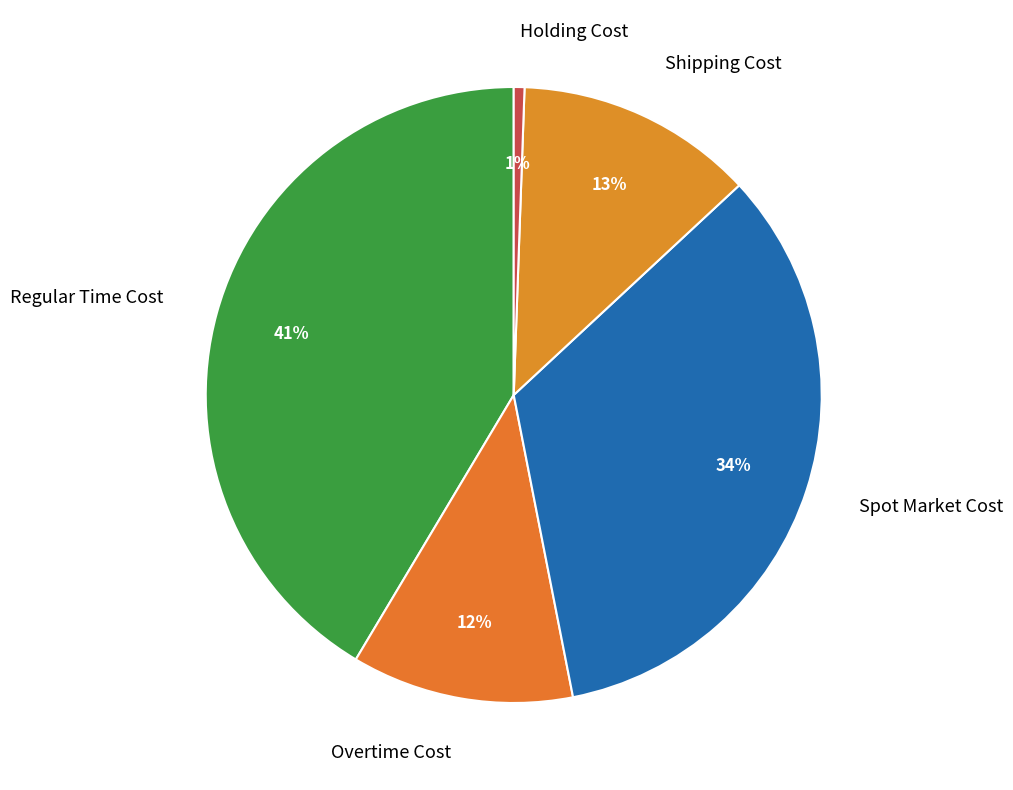

Which slice is the smallest?

Holding Cost